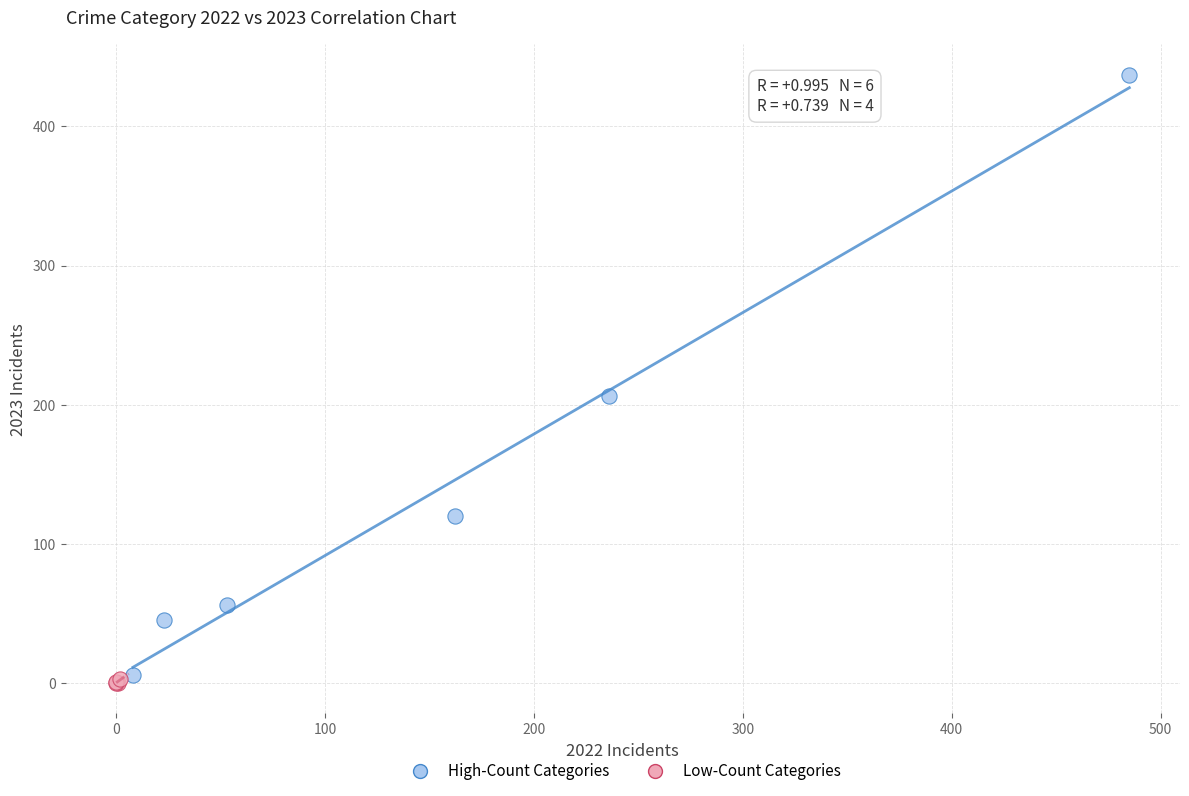

What are all the series names shown in the legend?

High-Count Categories, Low-Count Categories